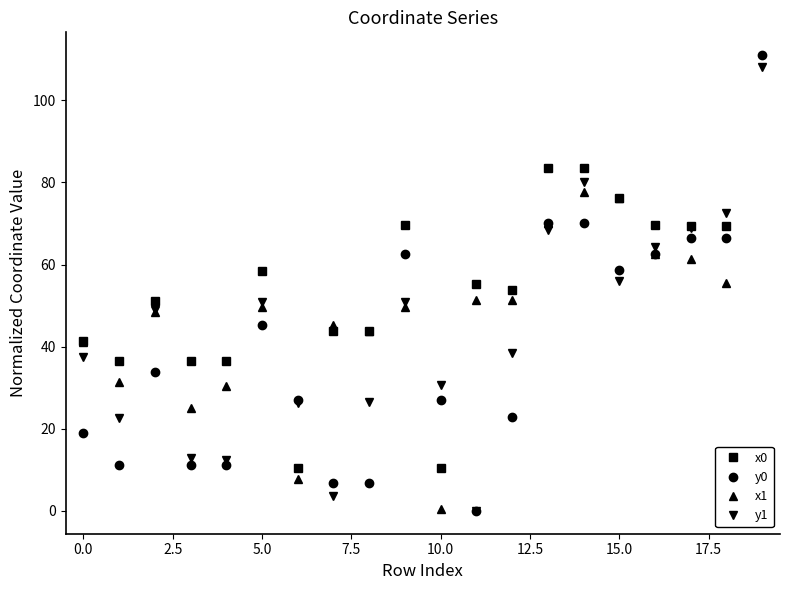

True or false: x1 and x0 cross at least once.

True